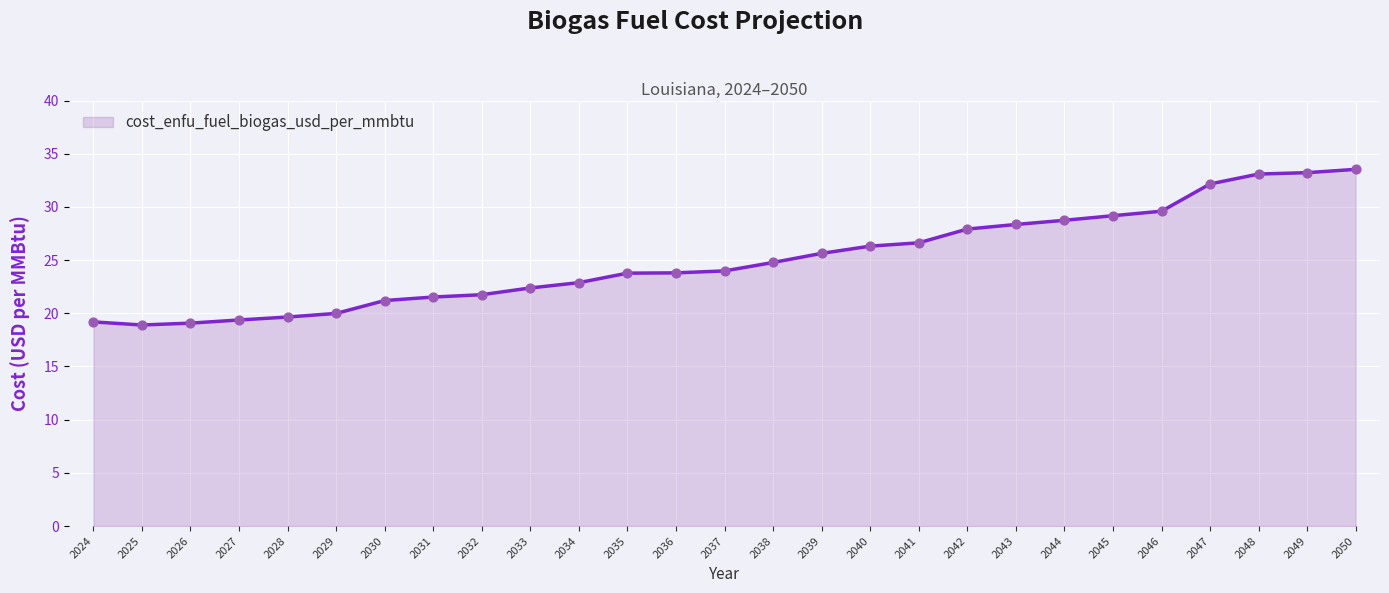

Which has a higher value, 2027 or 2025?

2027